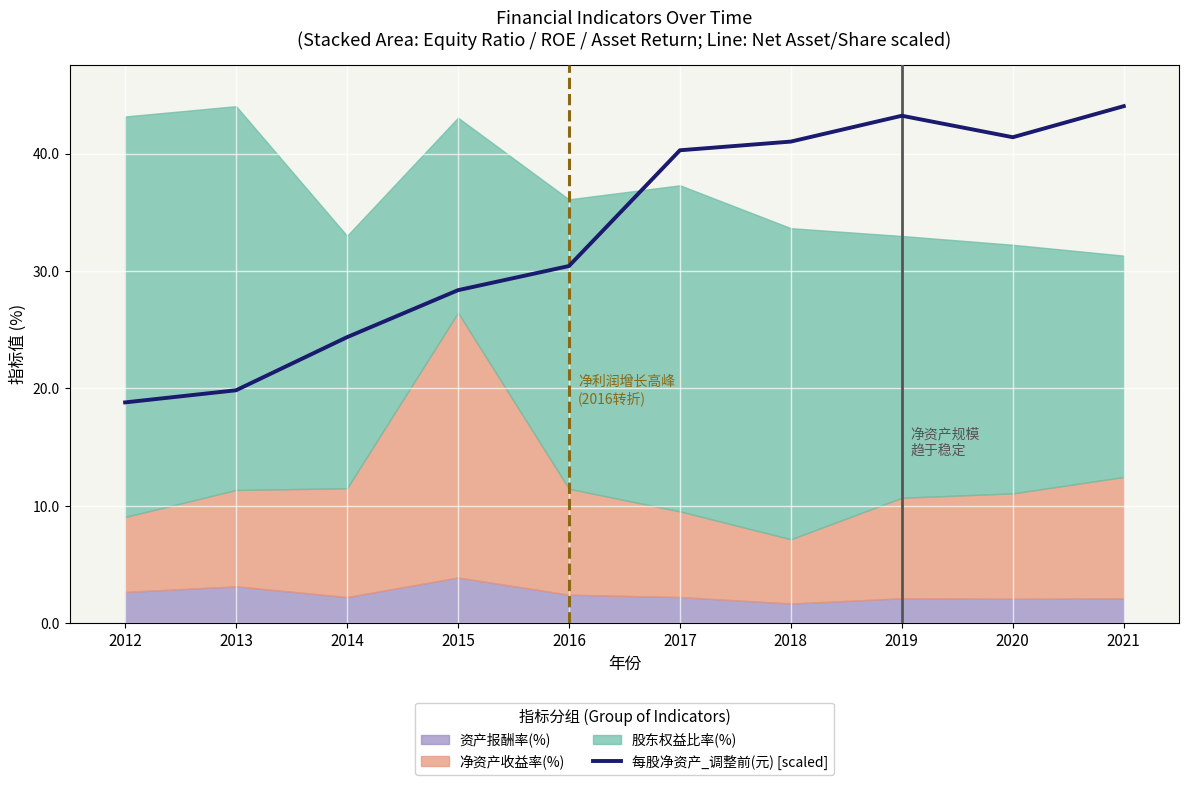

What is the average value?

33.2